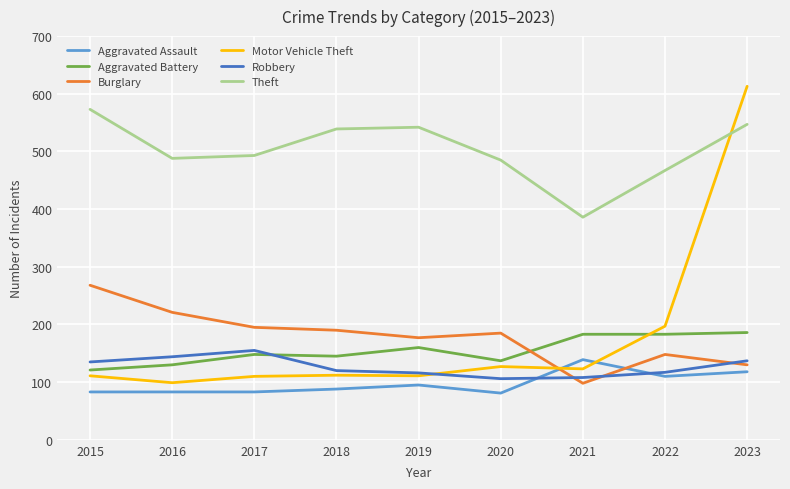

Read the Motor Vehicle Theft value at 2017.

110